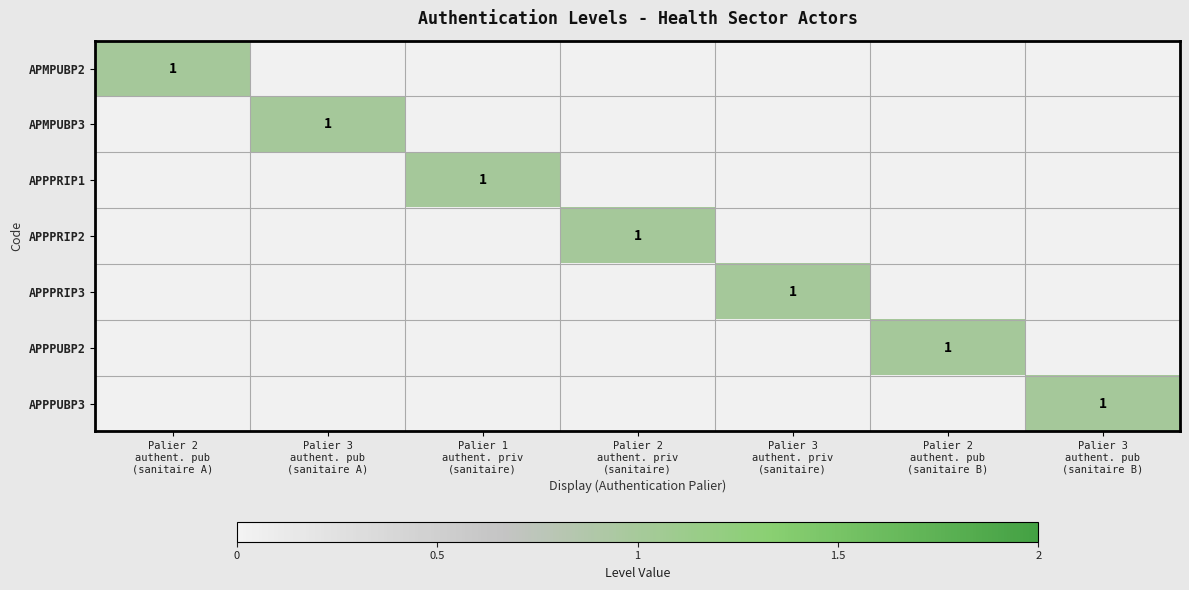

Which has a higher value, Palier 3
authent. pub
(sanitaire A) or Palier 3
authent. priv
(sanitaire)?

Palier 3
authent. pub
(sanitaire A)